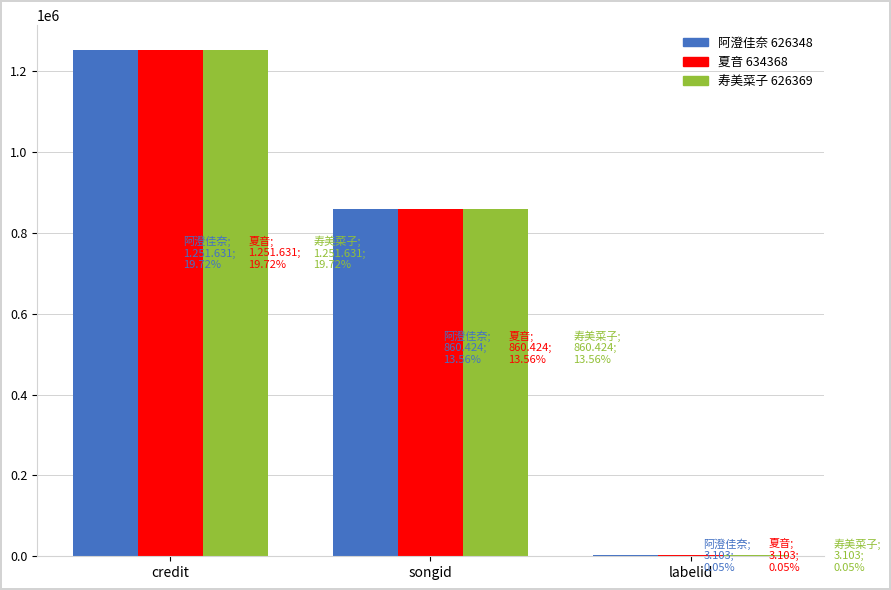

True or false: 夏音 634368 has a value of 1676079 at credit.

False